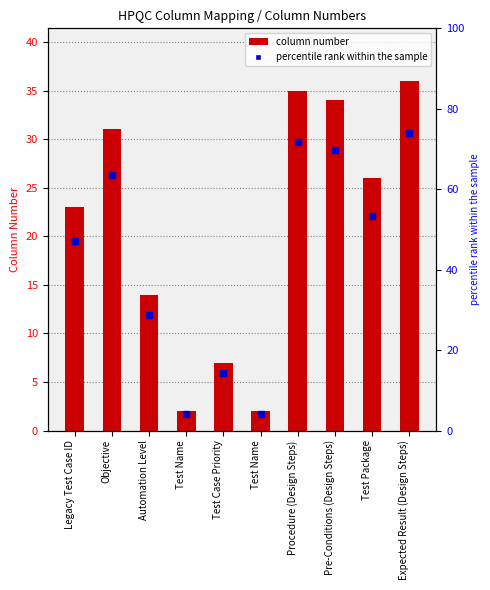

How many data points does each series have?

10